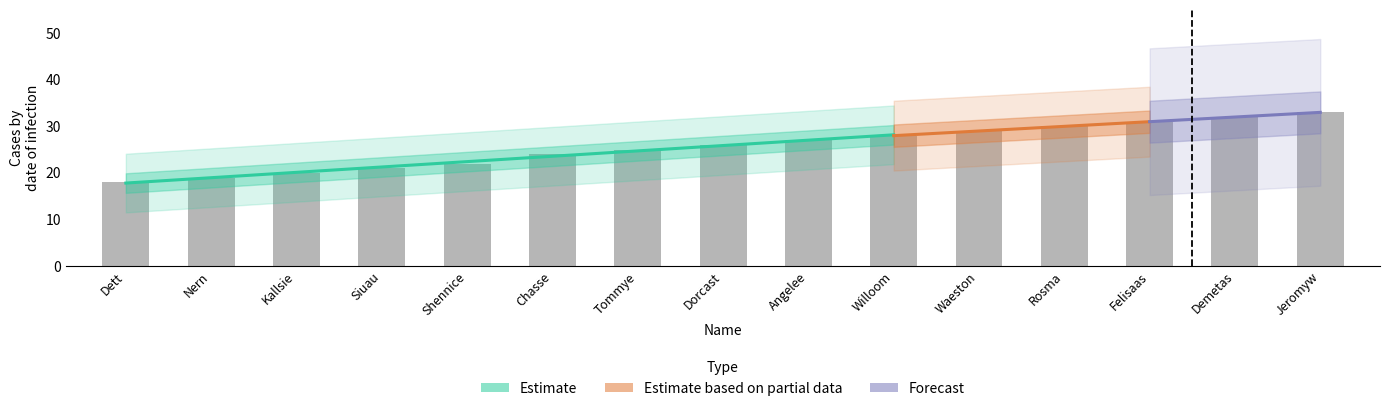

True or false: the data shows 21 at Siuau.

True